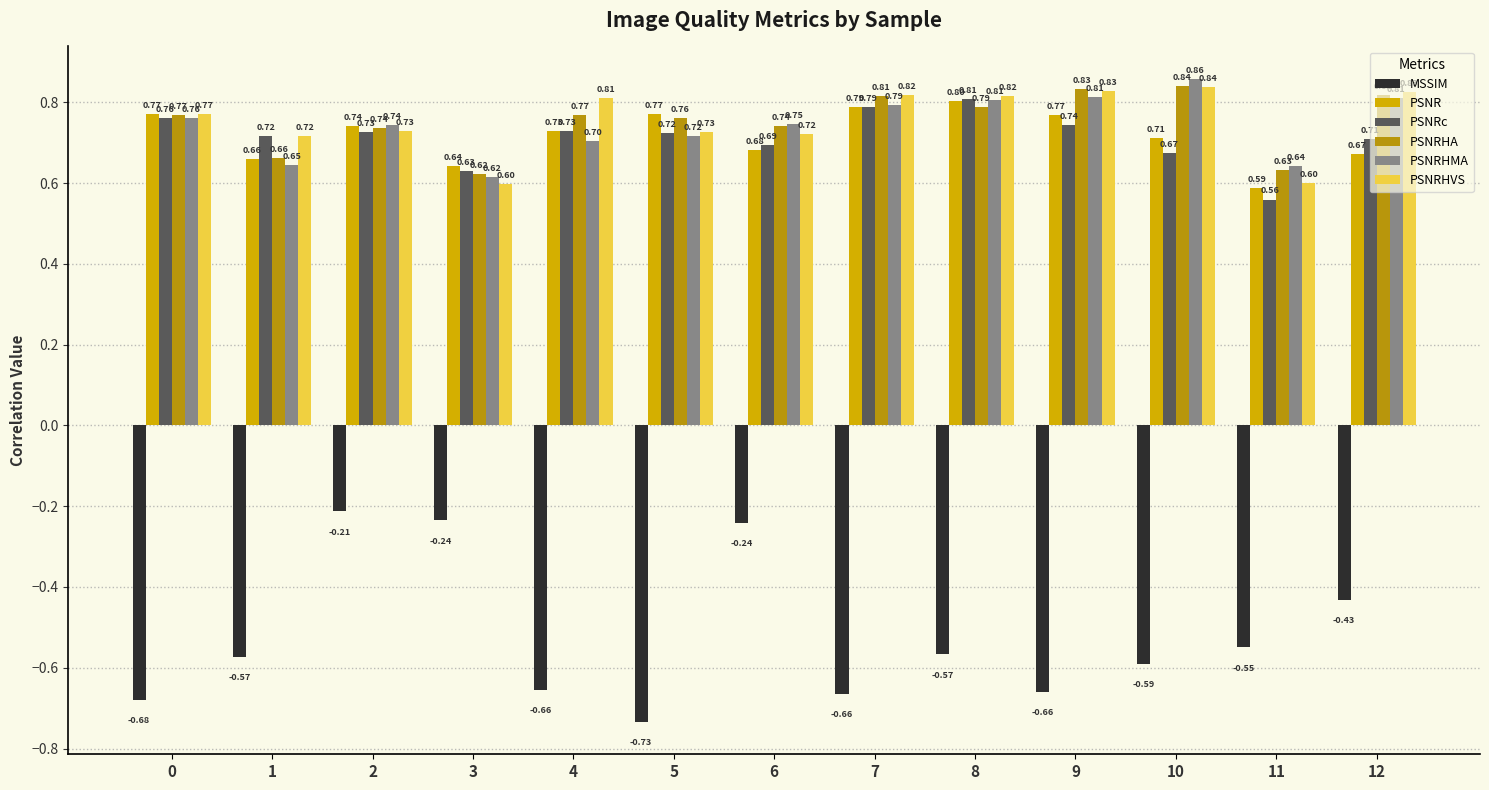

How many groups of bars are there?

13